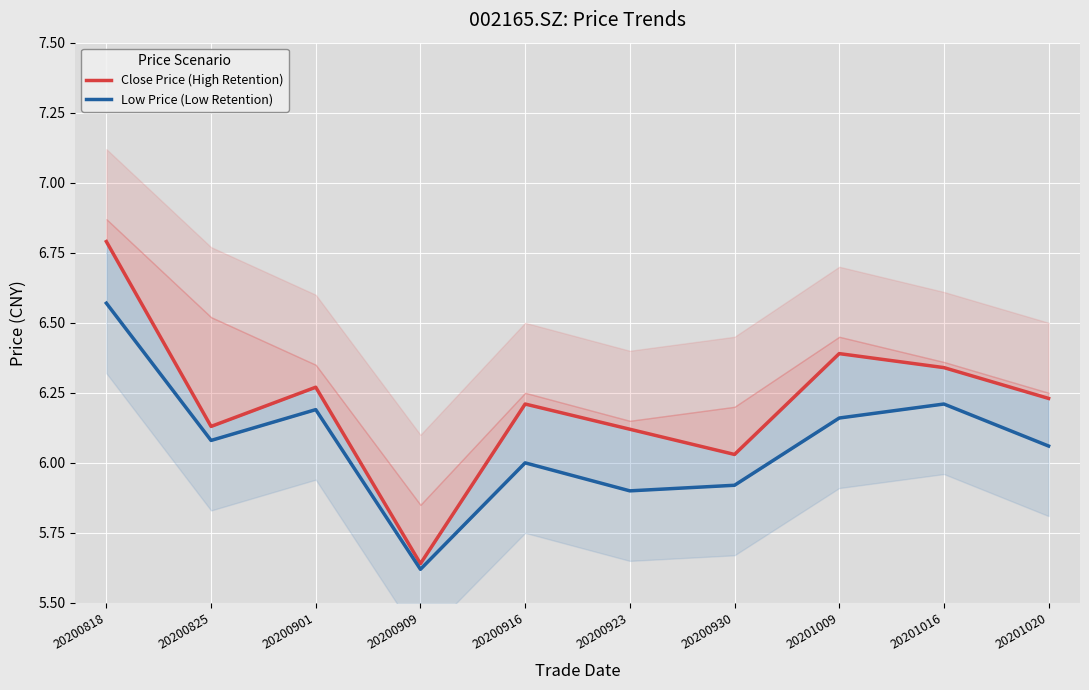

What is the total value across all series at 20200909?

11.3